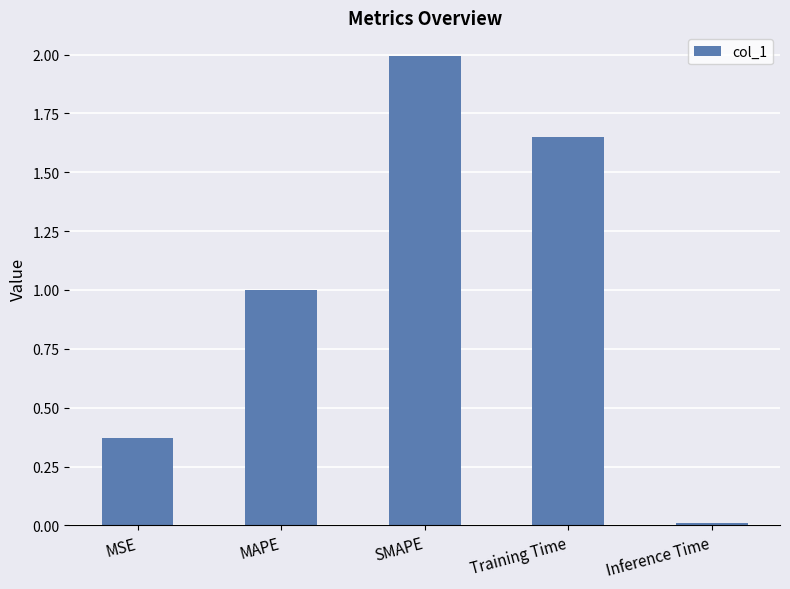

Is it true that the value at Inference Time is 0.0?

True